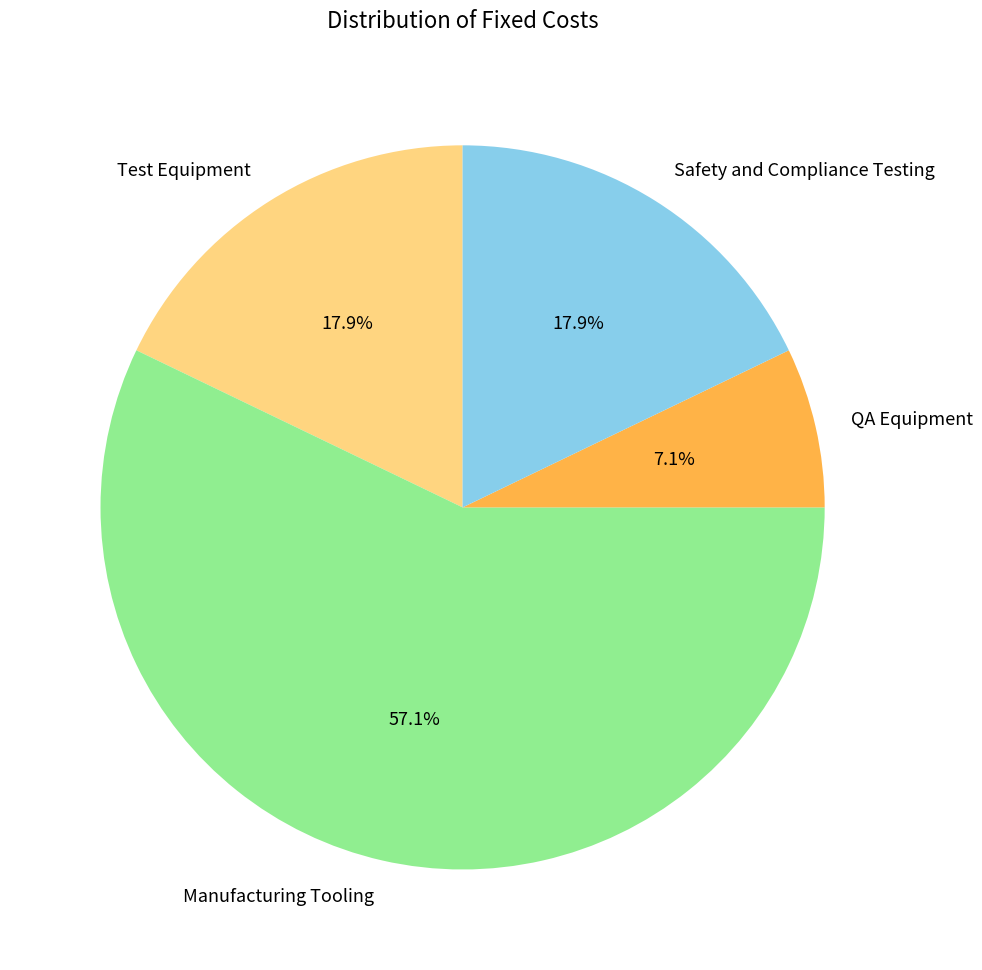

Which category accounts for the majority?

Manufacturing Tooling